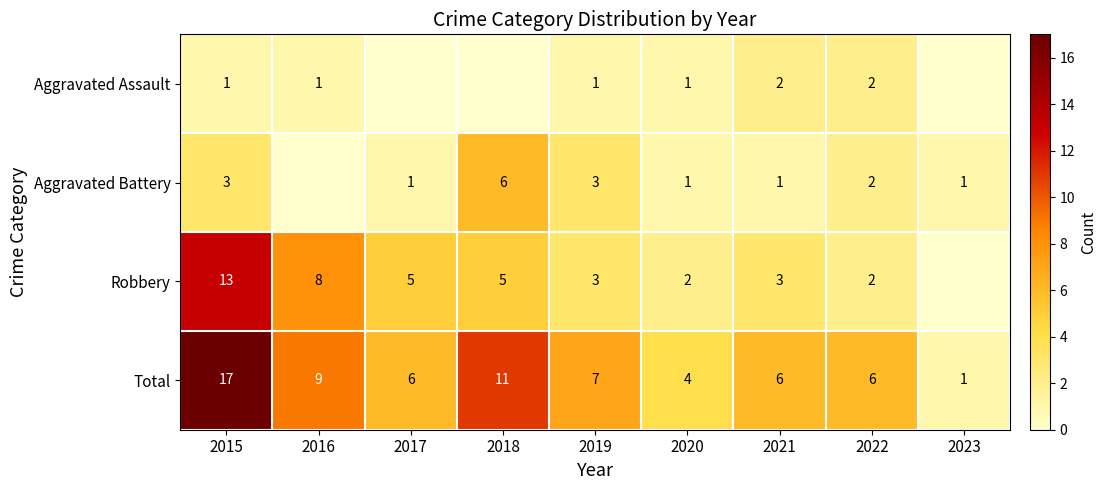

At which label does Robbery first exceed 3?

2015